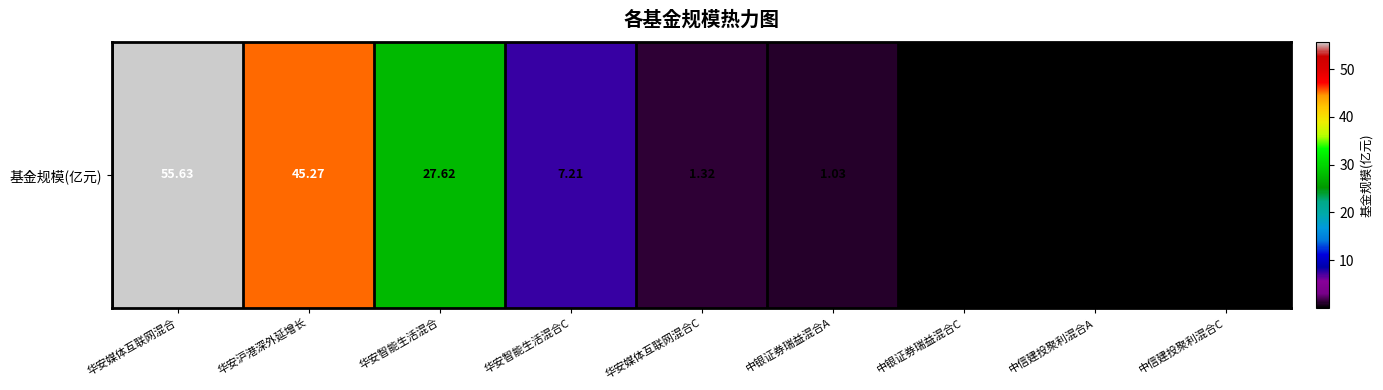

Where does the data first go above 1?

华安媒体互联网混合